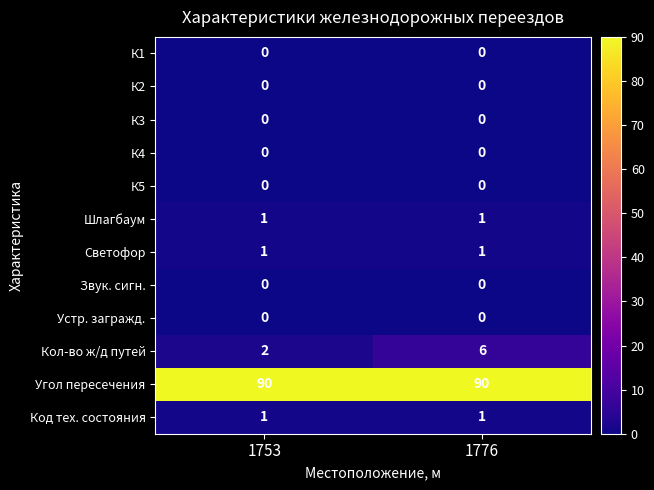

What is the total value across all series at 1753?

95